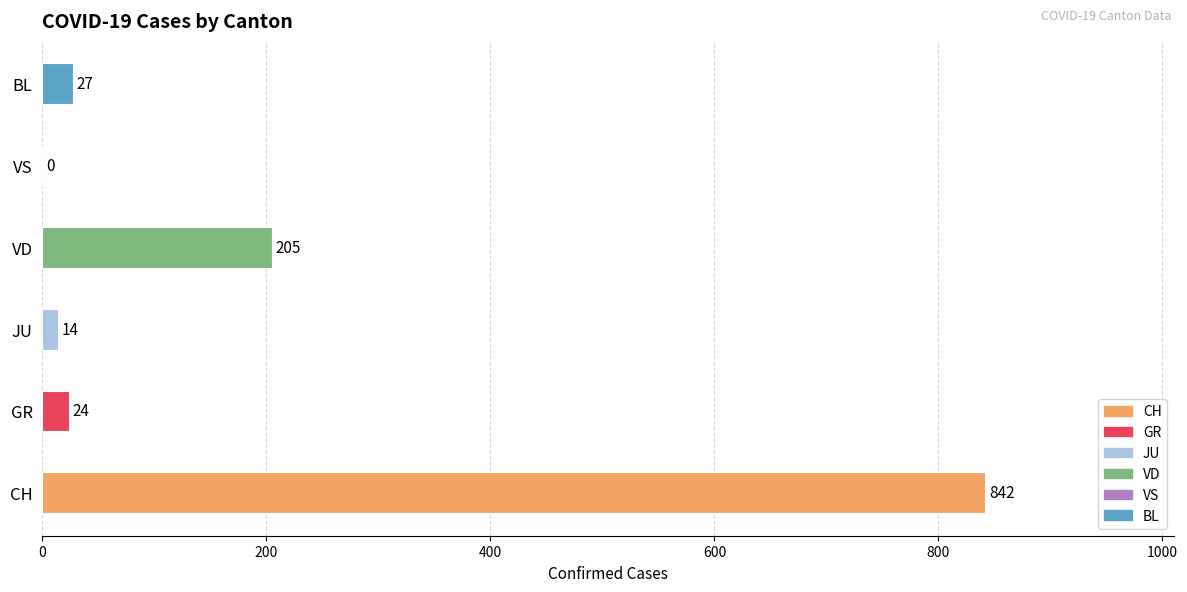

What is the greatest value displayed?

842